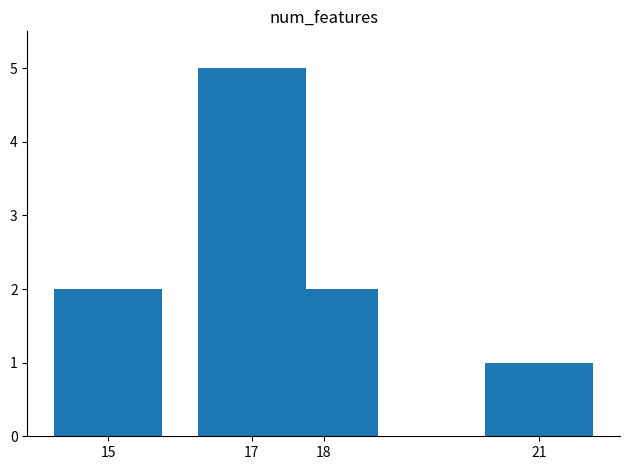

What is the value of the 4th bar from the left?

1